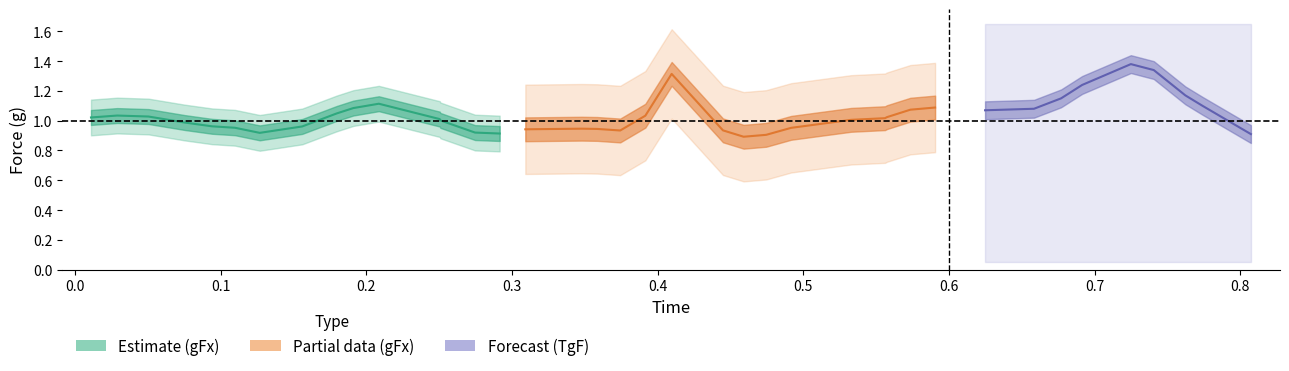

How many data points in gFx are less than 1?

17